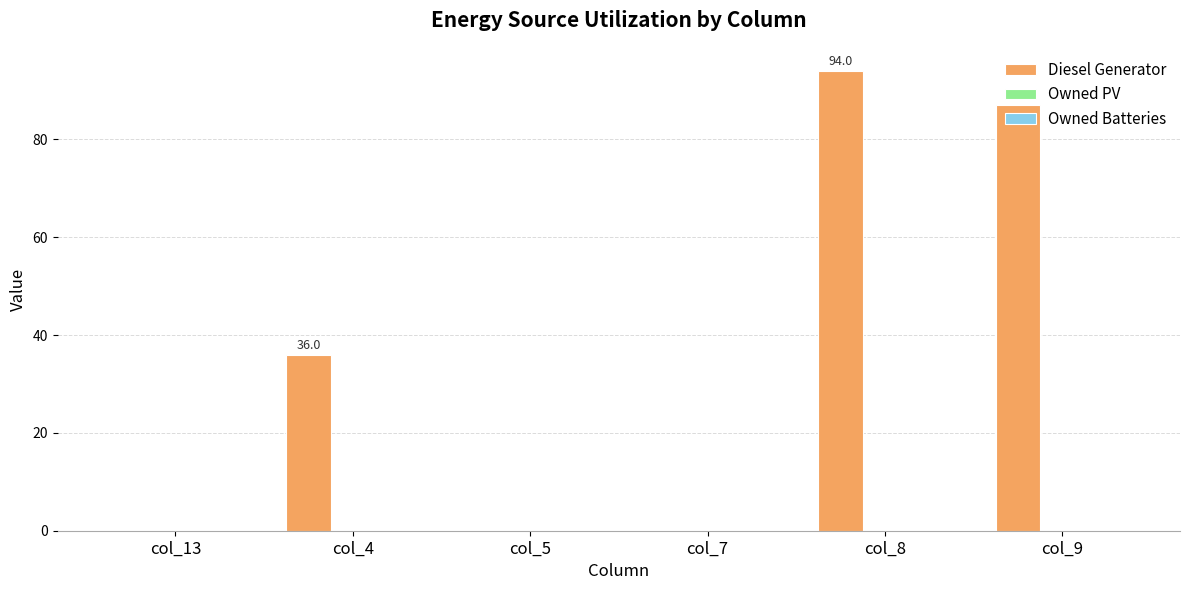

Is it true that the value at col_4 is 62?

False